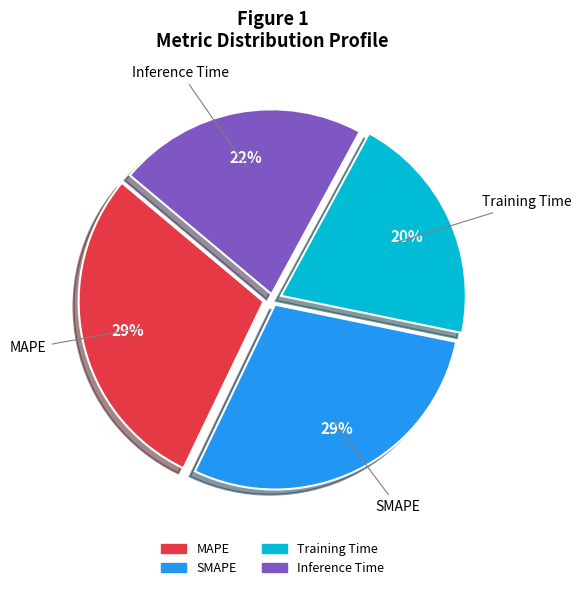

Is the sum of Training Time and Inference Time greater than half?

No